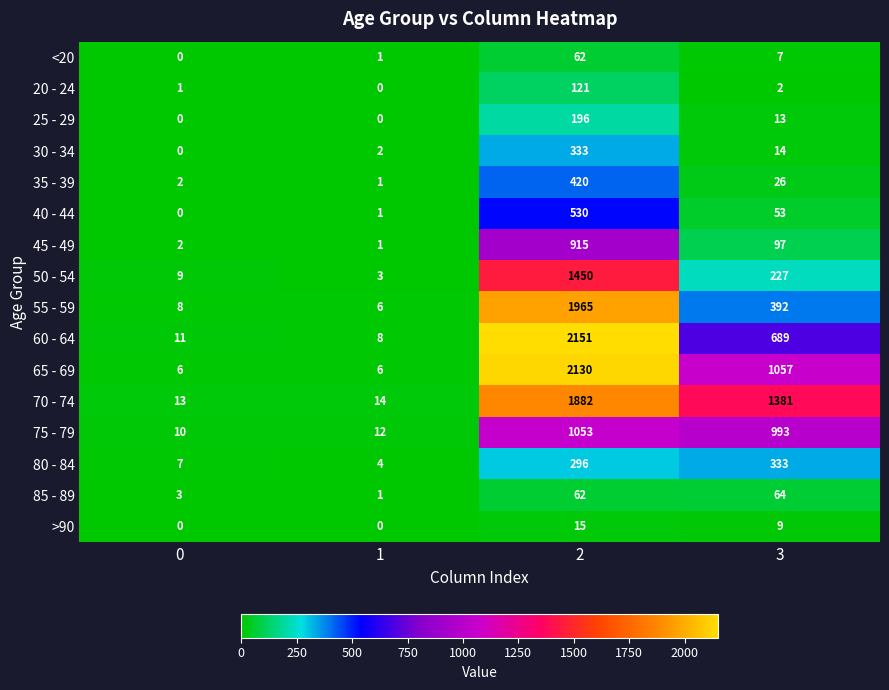

At which category does the chart reach its peak across all series?

2